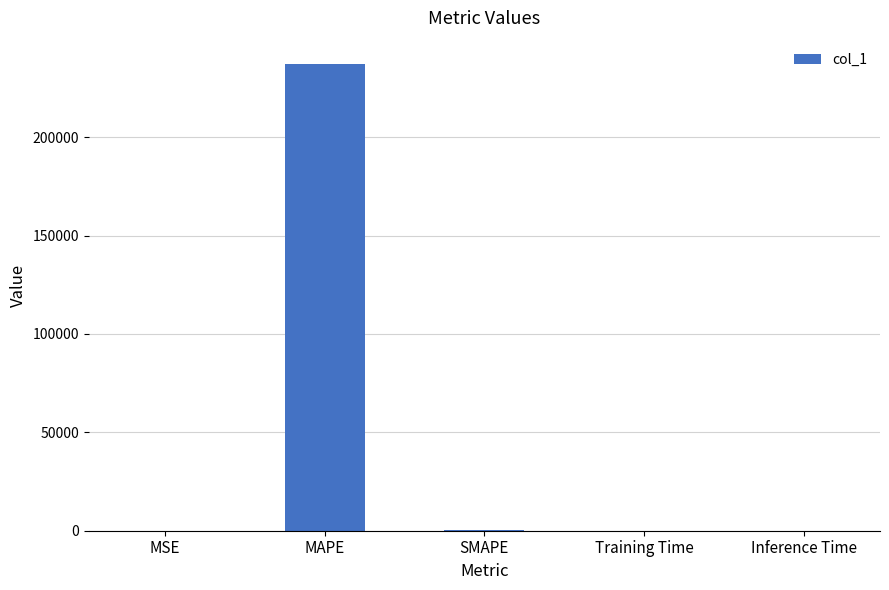

Is it true that the value at MAPE is 165925.0?

False